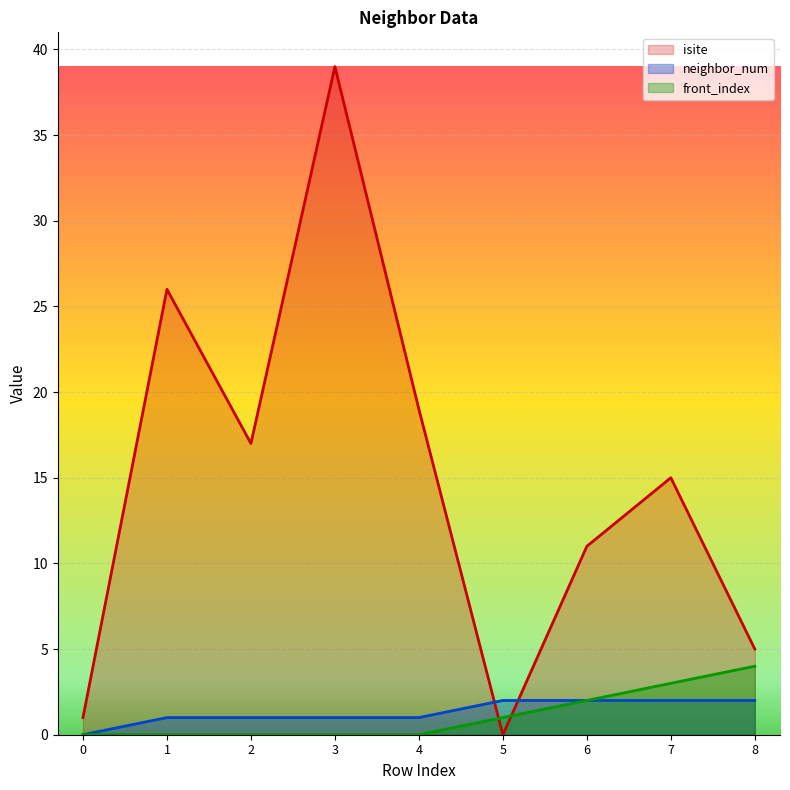

Is it true that neighbor_num equals 2 at 8?

True